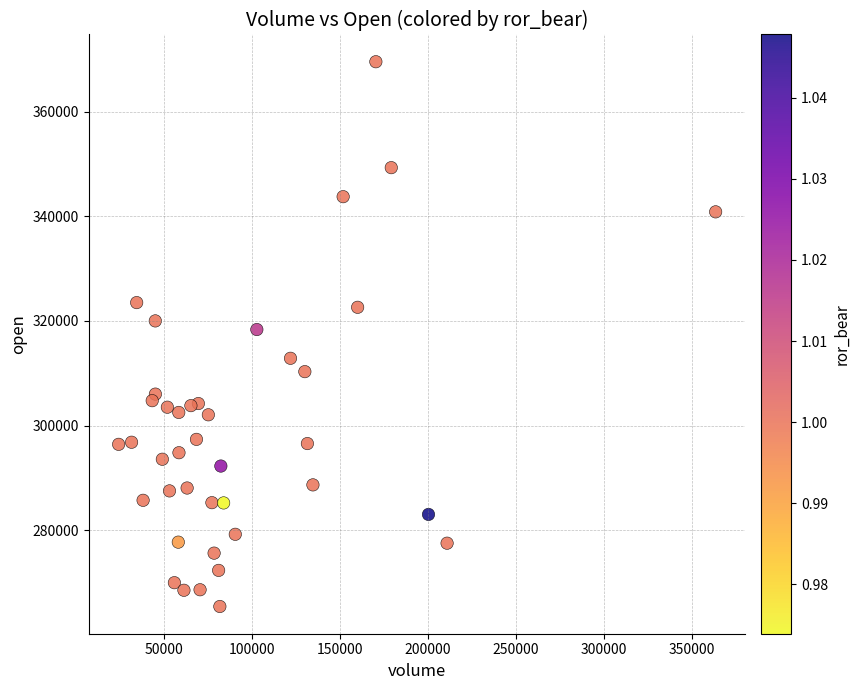

What is the range of Y values (max minus min)?

104150